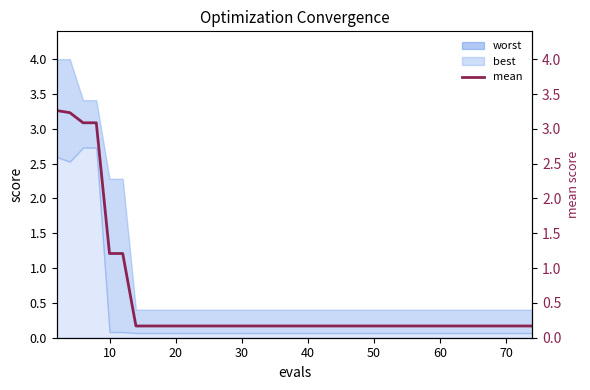

What is the difference between the maximum and minimum values?

3.1